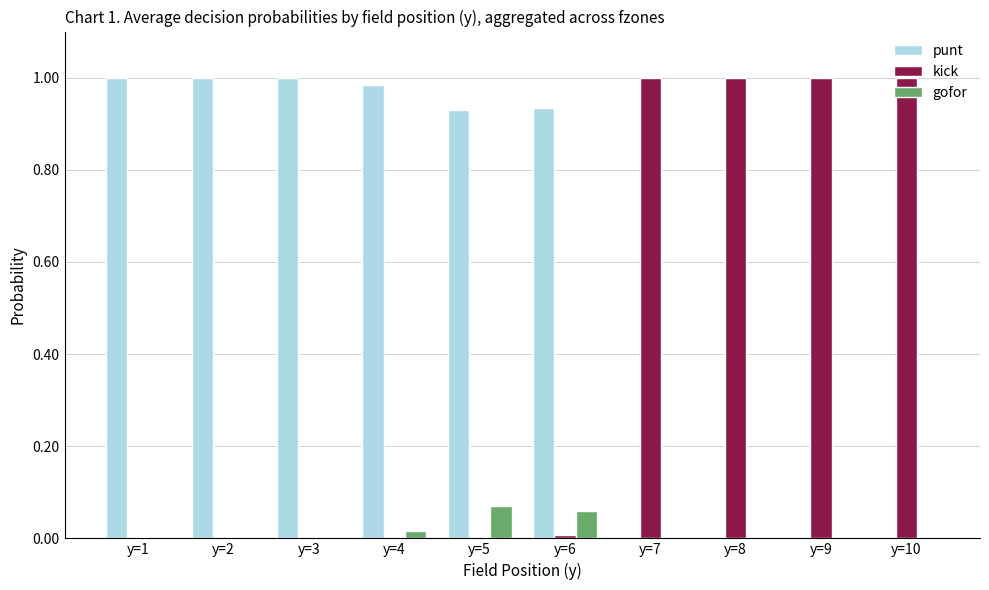

Which series has the largest total across all categories?

punt